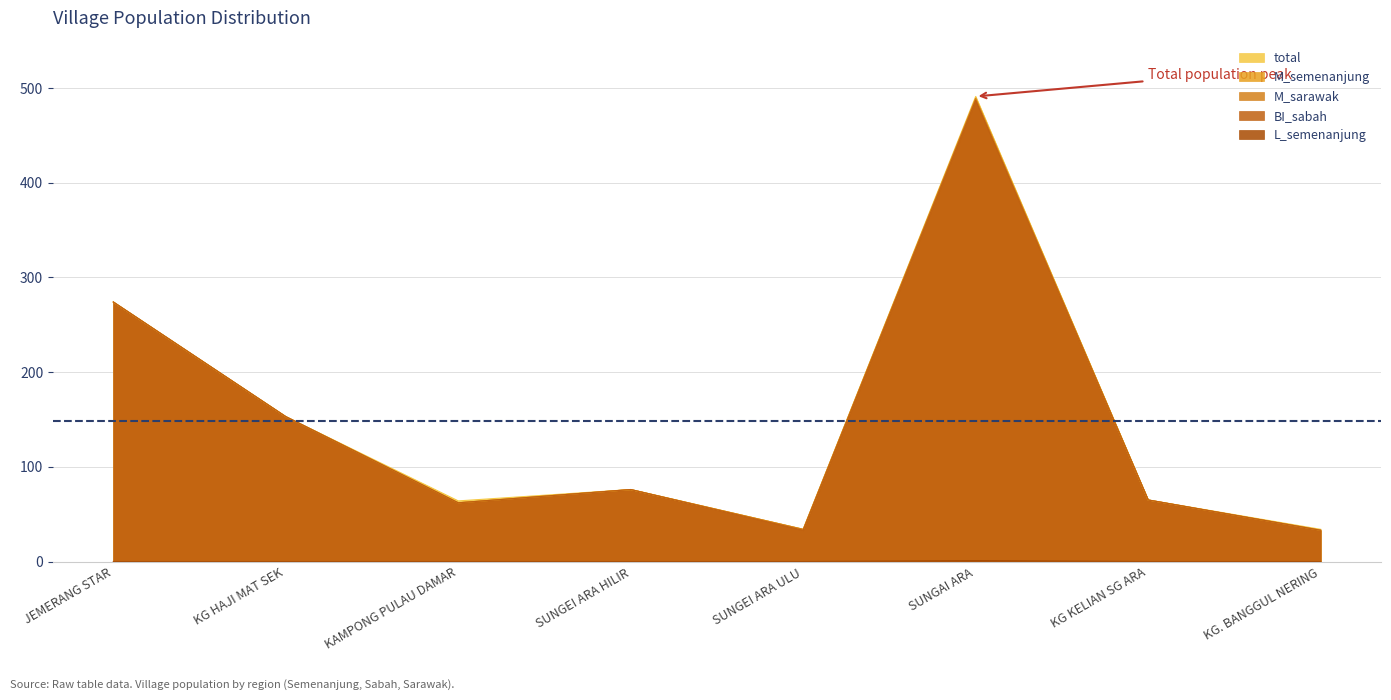

The value of BI_sabah at SUNGAI ARA is 790. True or false?

False